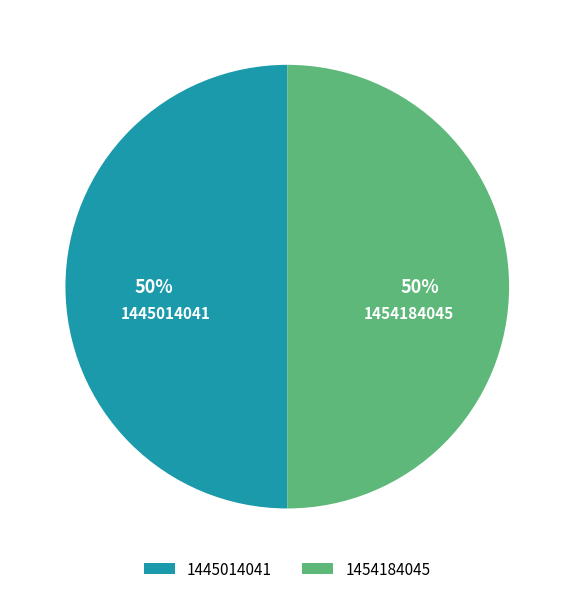

Count the number of slices in the pie.

2